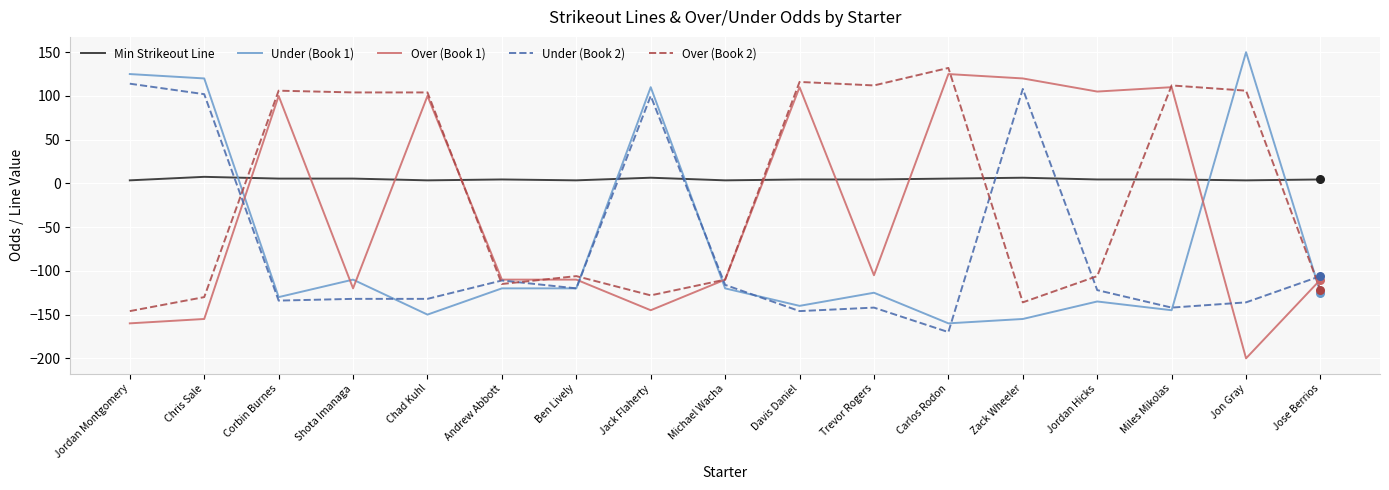

What is the maximum value shown in the chart?

150.0